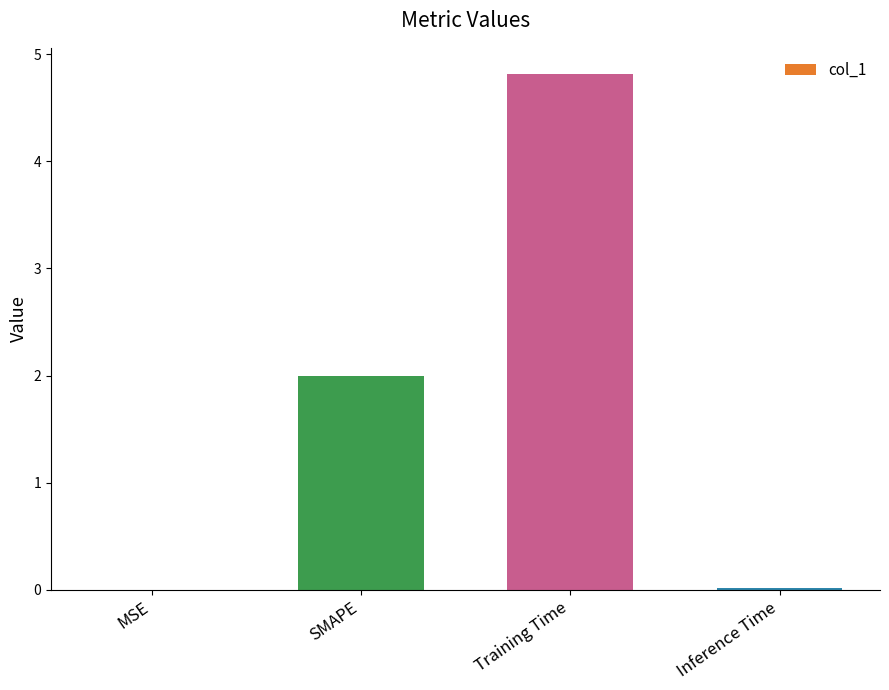

The value at SMAPE is 0.8. True or false?

False